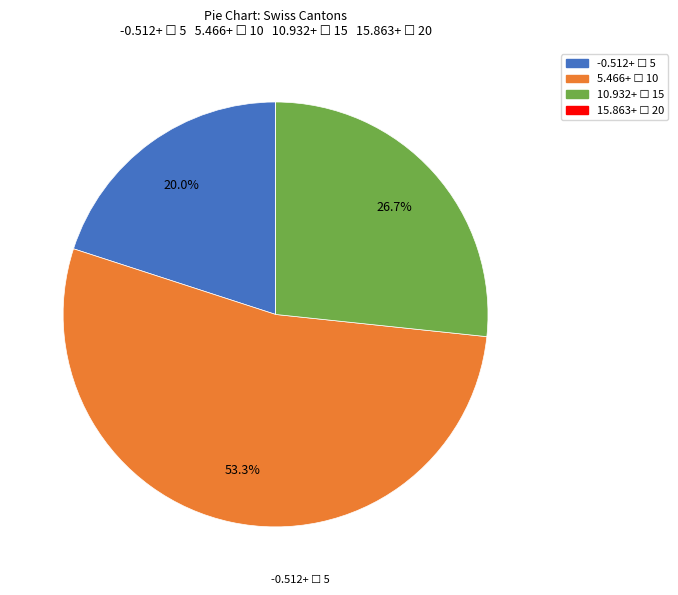

To the nearest percent, what is the difference between the largest and smallest slice percentages?

53%